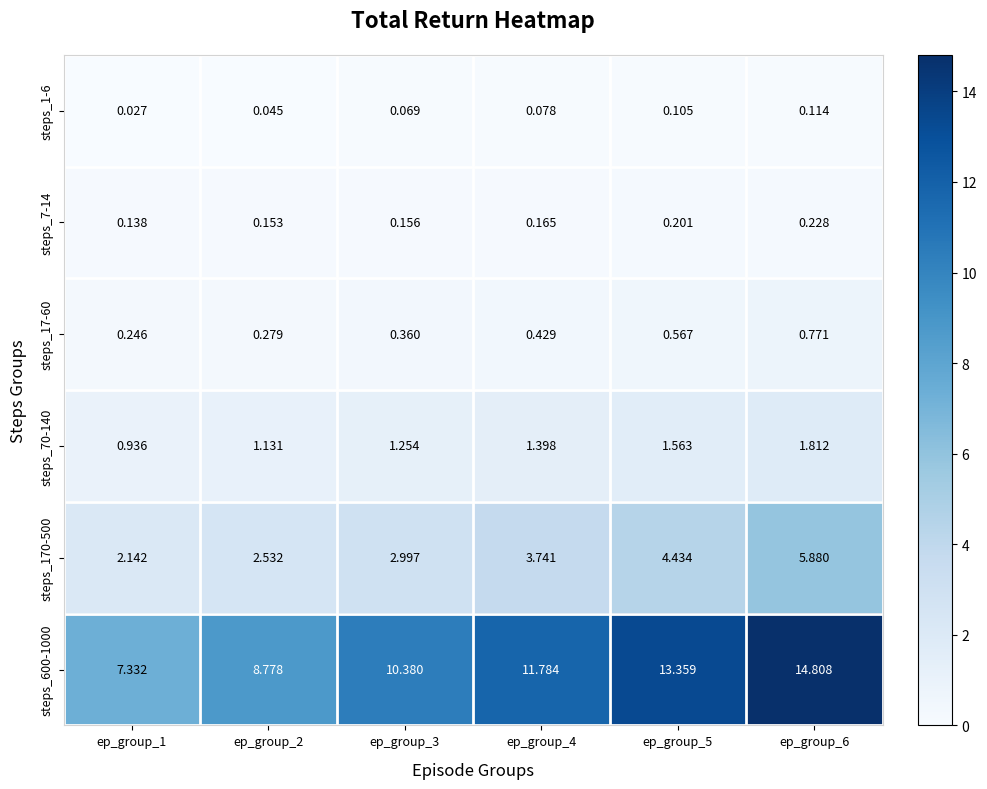

Count the number of categories in the chart.

6